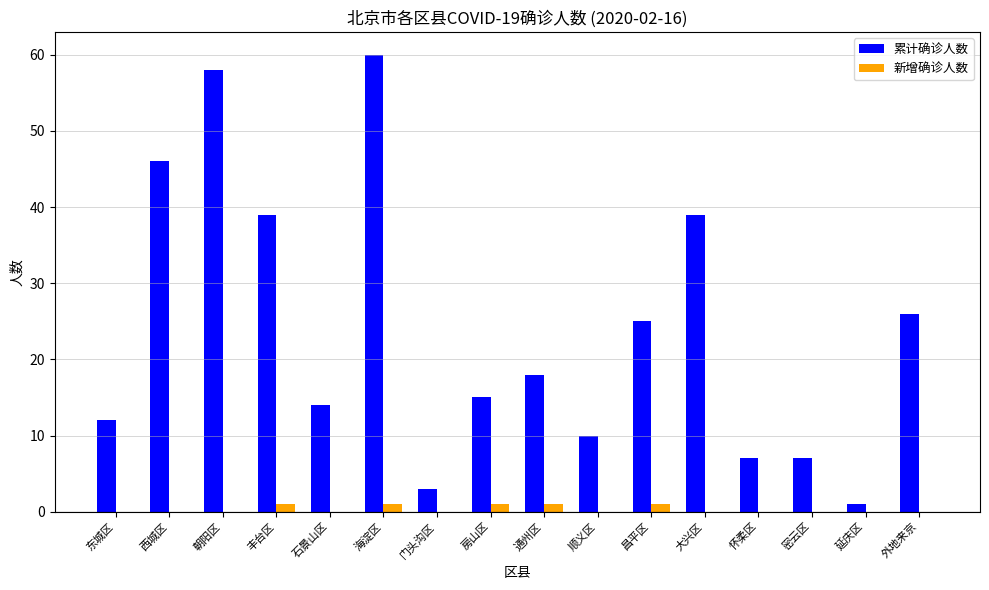

Between 朝阳区 and 昌平区, which series saw the biggest shift?

累计确诊人数